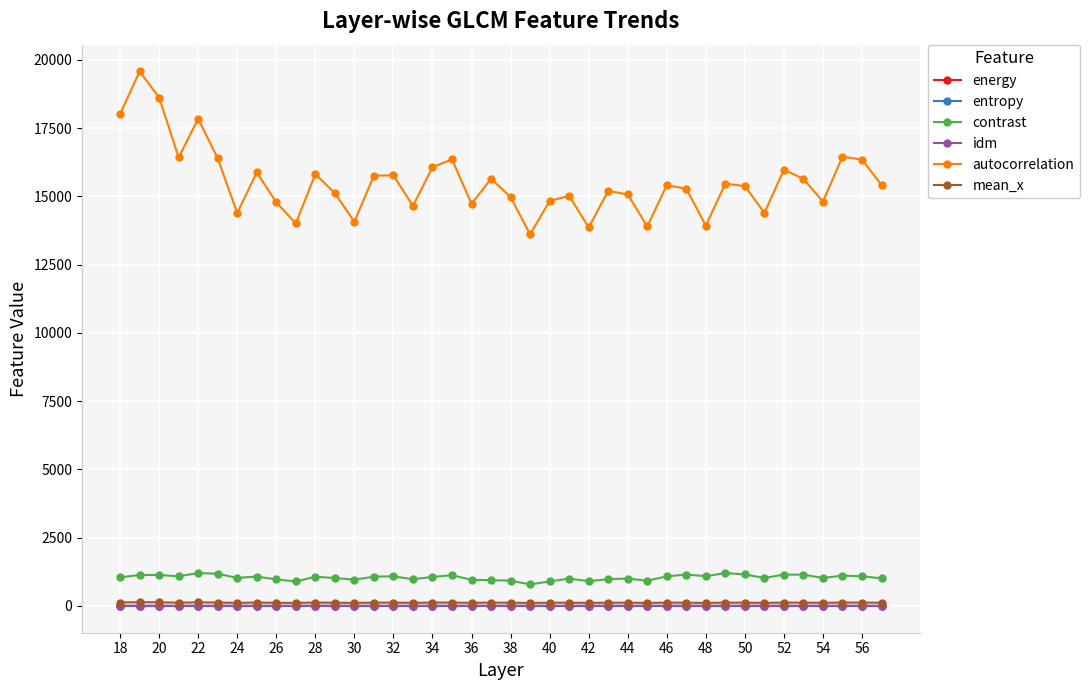

True or false: contrast has more than 0 points higher than both neighbors.

True